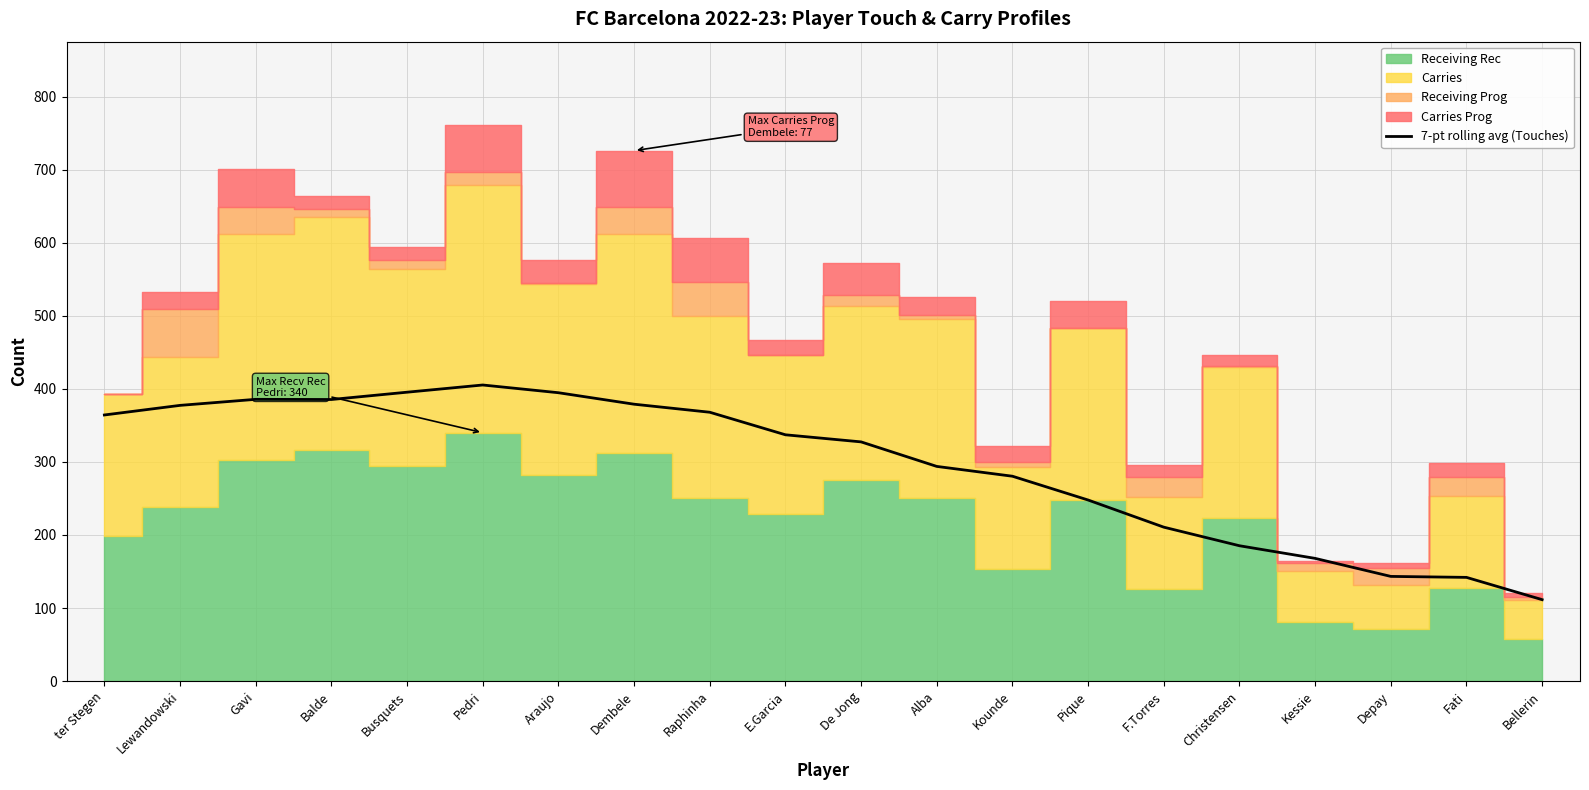

What is the label of the 2nd point from the left?

Lewandowski